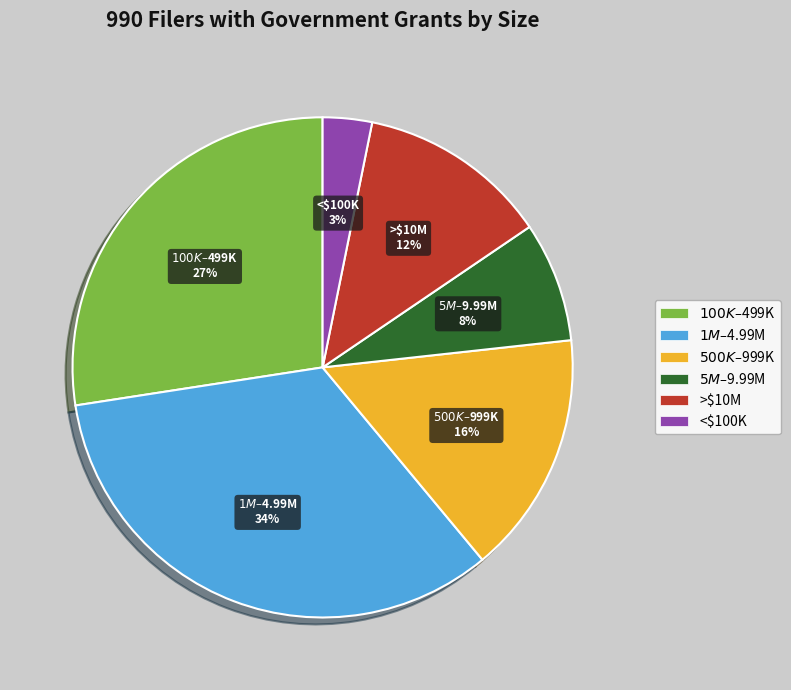

True or false: >$10M accounts for 7% of the total.

False